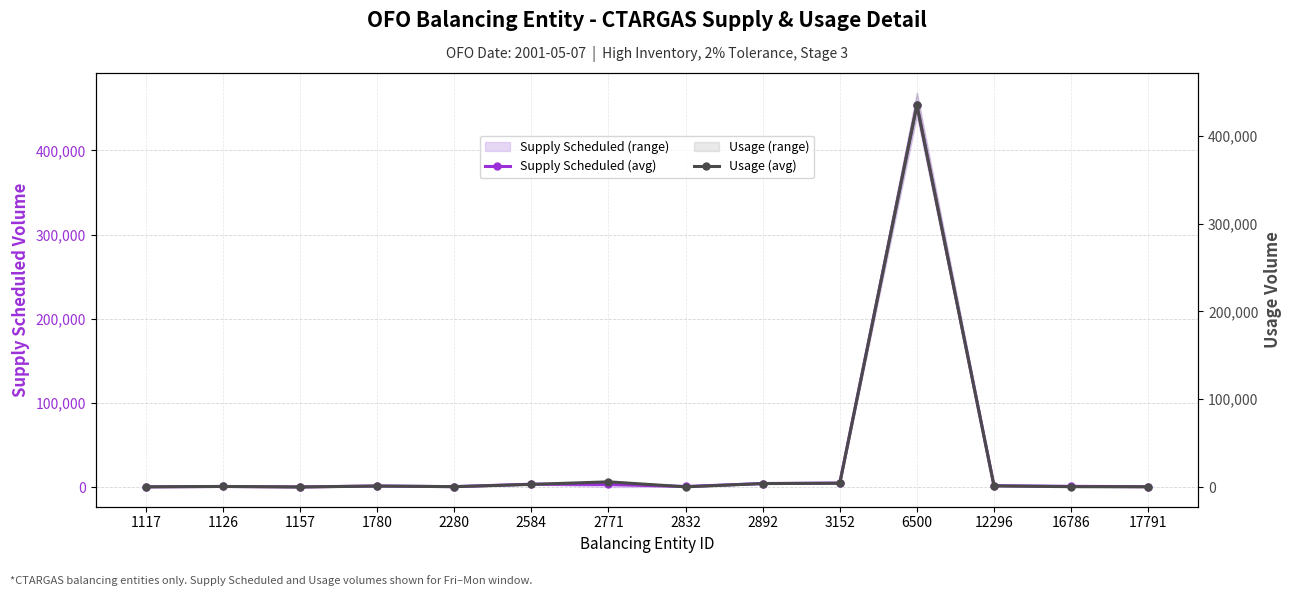

What is the difference between the maximum and minimum values in the Usage (avg) series?

434776.8